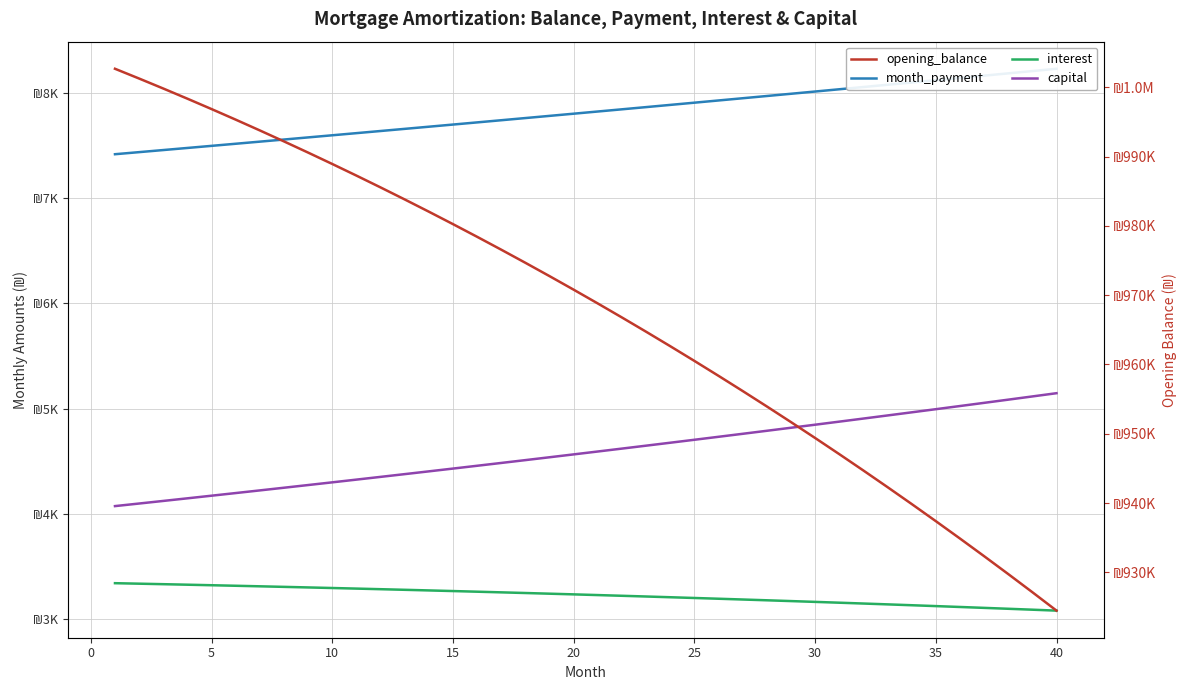

True or false: month_payment has a value of 7906.1 at 25.

True